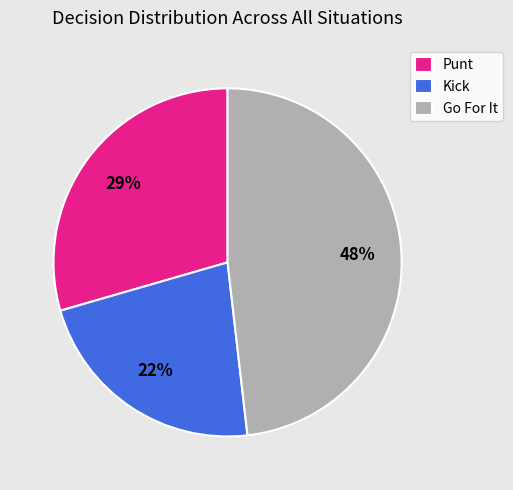

Count the number of slices in the pie.

3